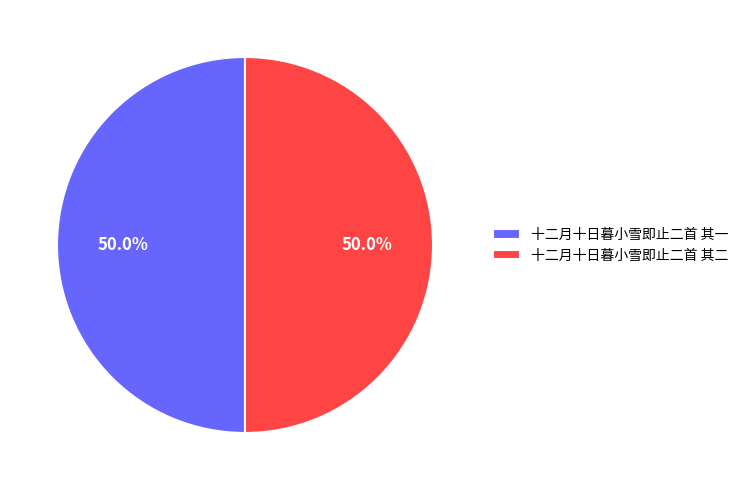

Do 十二月十日暮小雪即止二首 其一 and 十二月十日暮小雪即止二首 其二 together represent more than half of the pie?

Yes